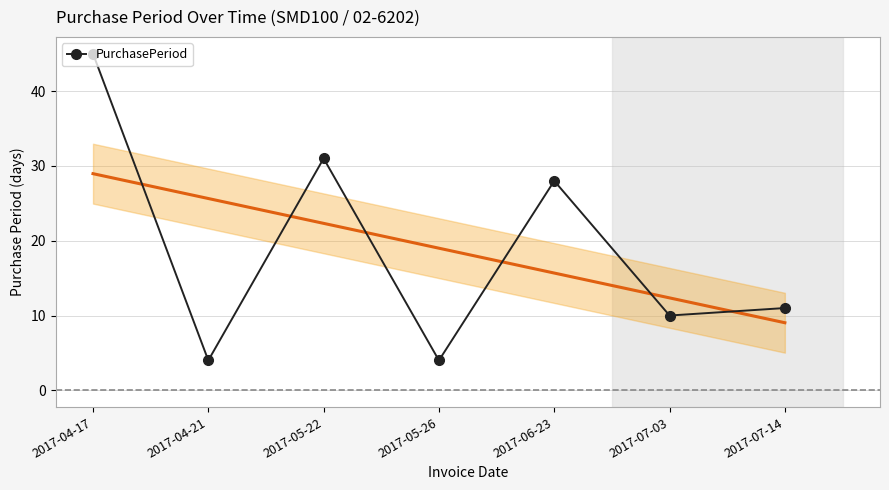

What is the difference between the maximum and minimum values?

41